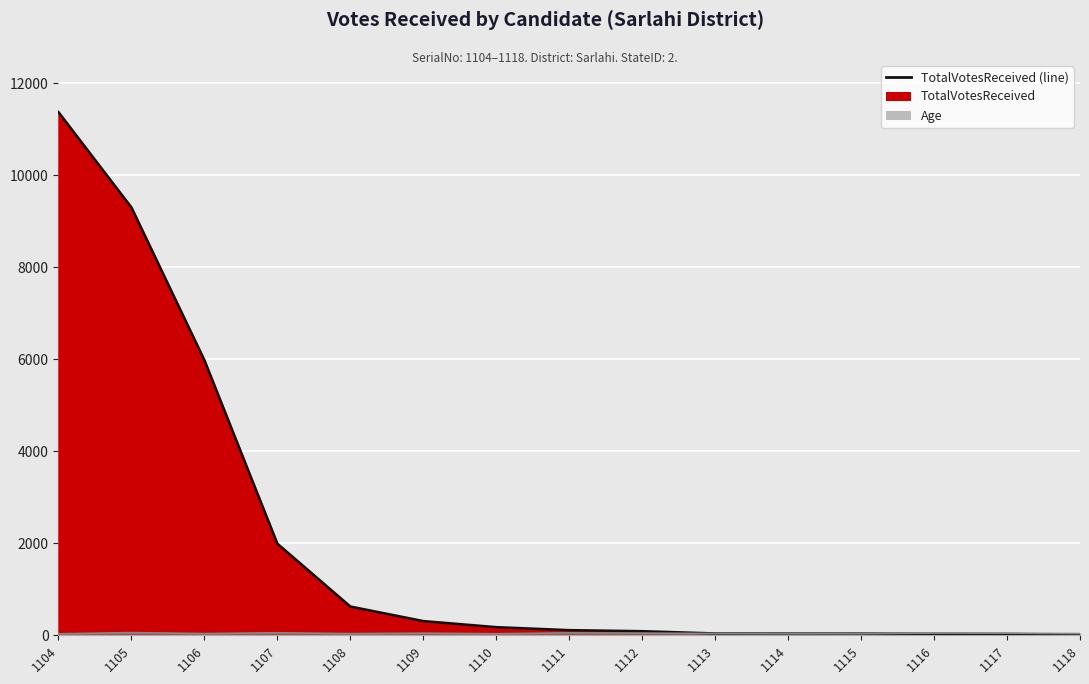

How many distinct data groups are displayed?

2